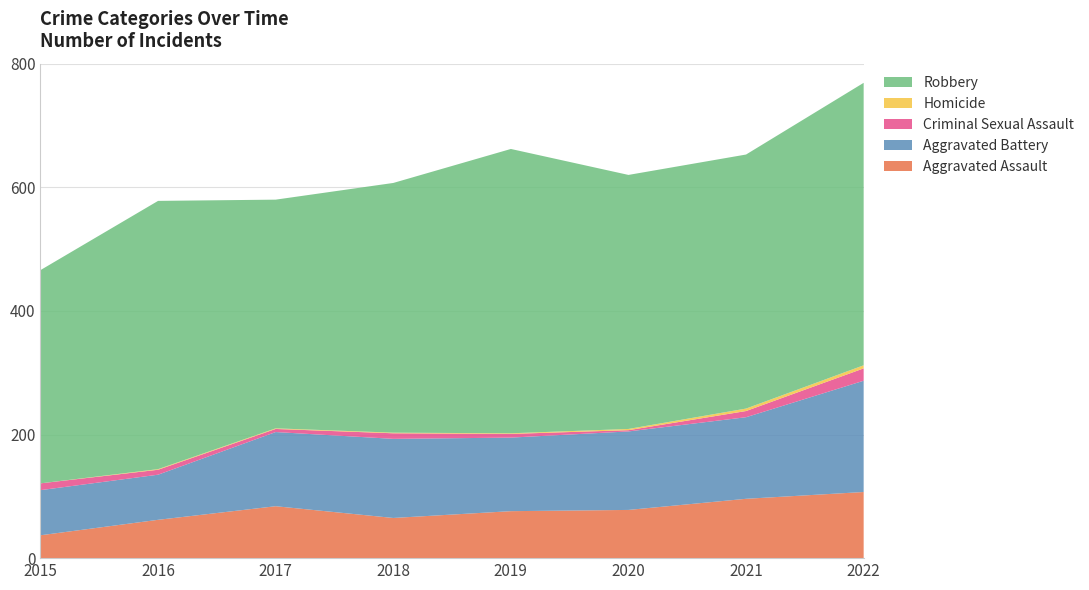

Reading left to right, transcribe all the data shown in this chart.

Aggravated Assault: 2015=37	2016=62	2017=84	2018=65	2019=76	2020=78	2021=96	2022=107
Aggravated Battery: 2015=73	2016=73	2017=120	2018=128	2019=119	2020=127	2021=132	2022=180
Criminal Sexual Assault: 2015=11	2016=8	2017=5	2018=9	2019=6	2020=2	2021=10	2022=20
Homicide: 2015=0	2016=1	2017=1	2018=1	2019=1	2020=2	2021=4	2022=5
Robbery: 2015=345	2016=434	2017=370	2018=404	2019=460	2020=411	2021=411	2022=457